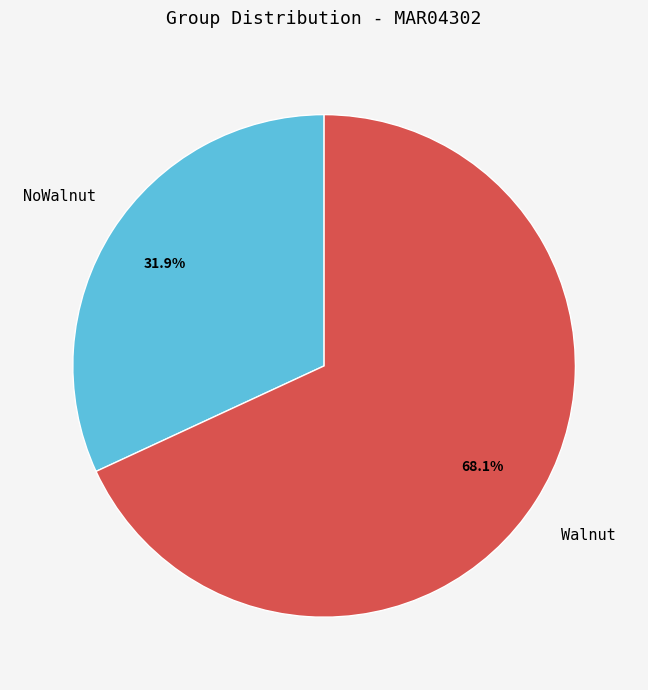

Is there any slice that represents more than half of the pie?

Yes